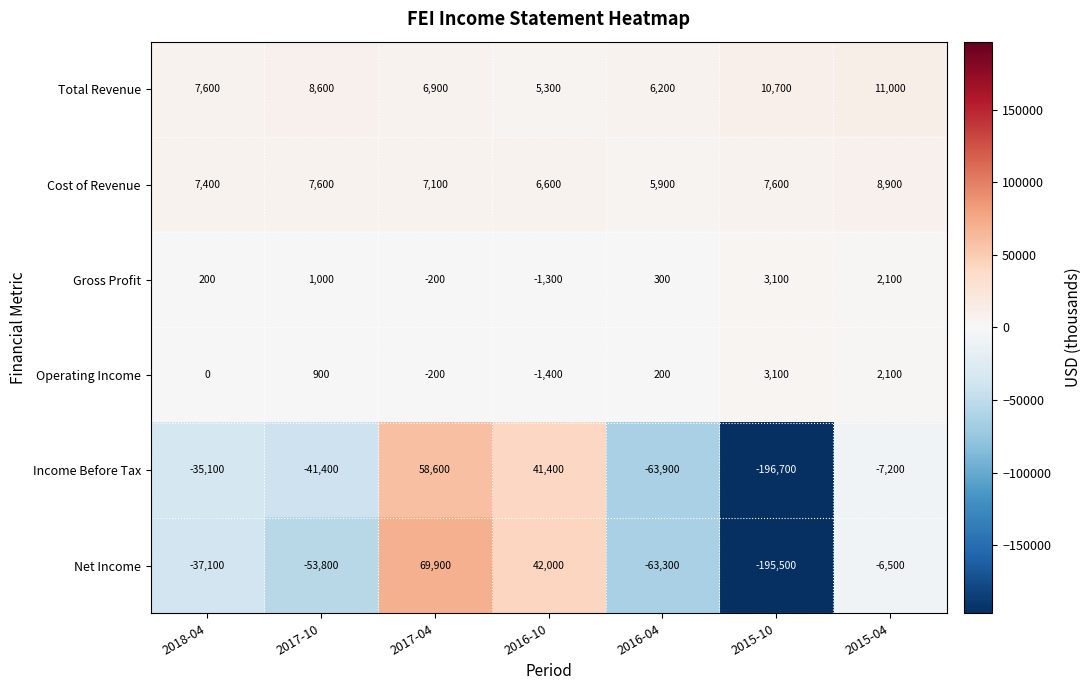

Is it true that Gross Profit equals -2303 at 2016-10?

False